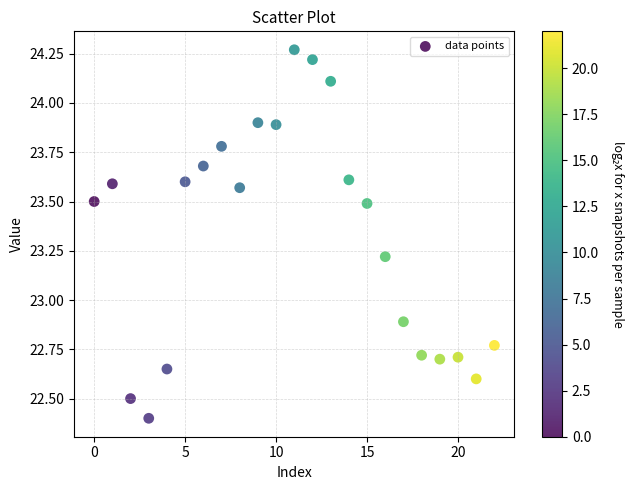

What is the range of Y values (max minus min)?

1.9